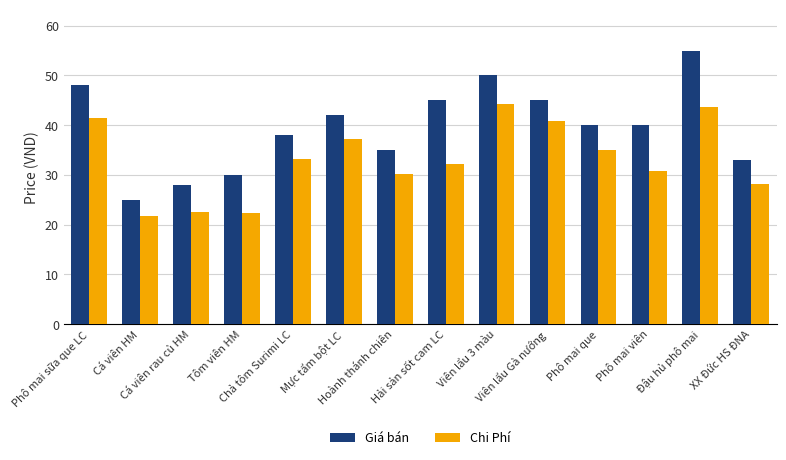

What is the difference between the maximum and minimum values in the Chi Phí series?

22.4